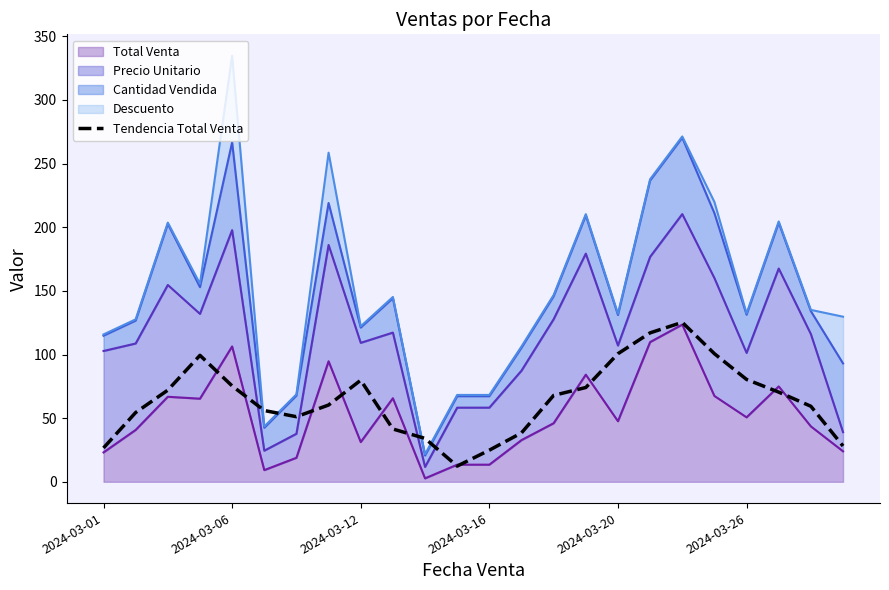

True or false: the data has more than 2 interior local peaks.

True